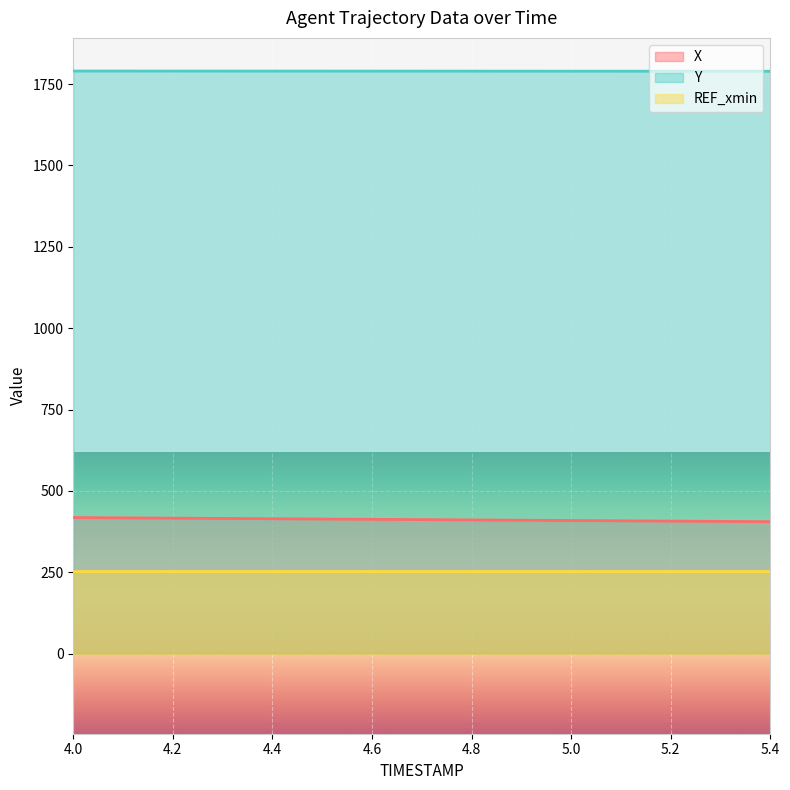

Is it true that X equals 730.5 at 5.0?

False